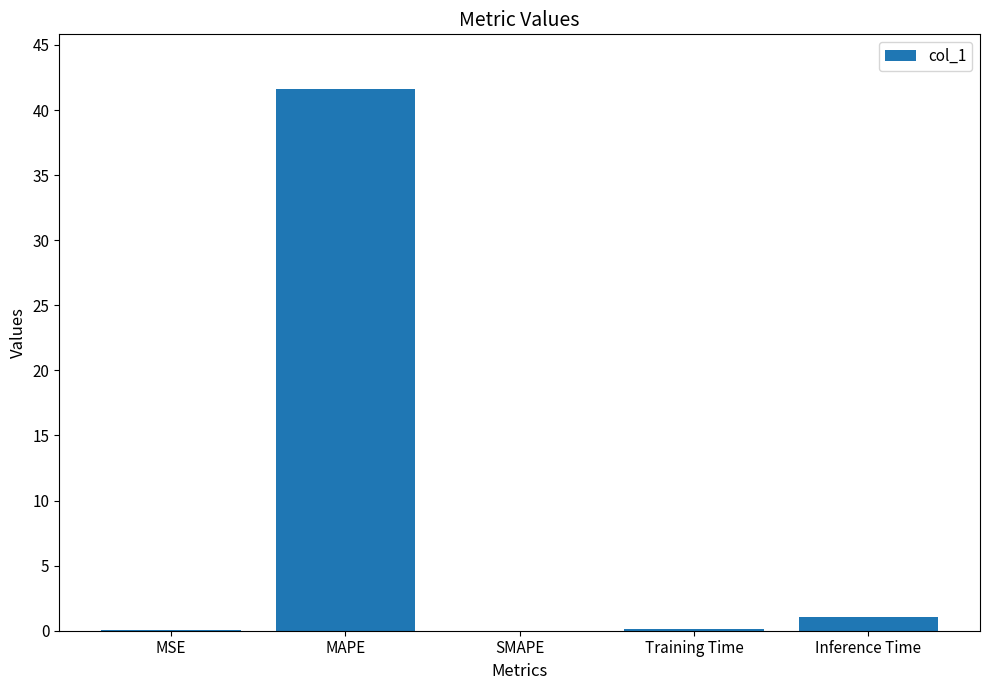

What is the sum of the values at MAPE and SMAPE?

41.7